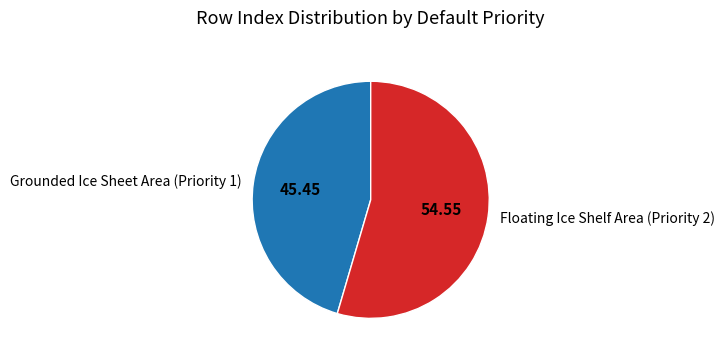

Rank the categories by value from highest to lowest.

Floating Ice Shelf Area (Priority 2), Grounded Ice Sheet Area (Priority 1)